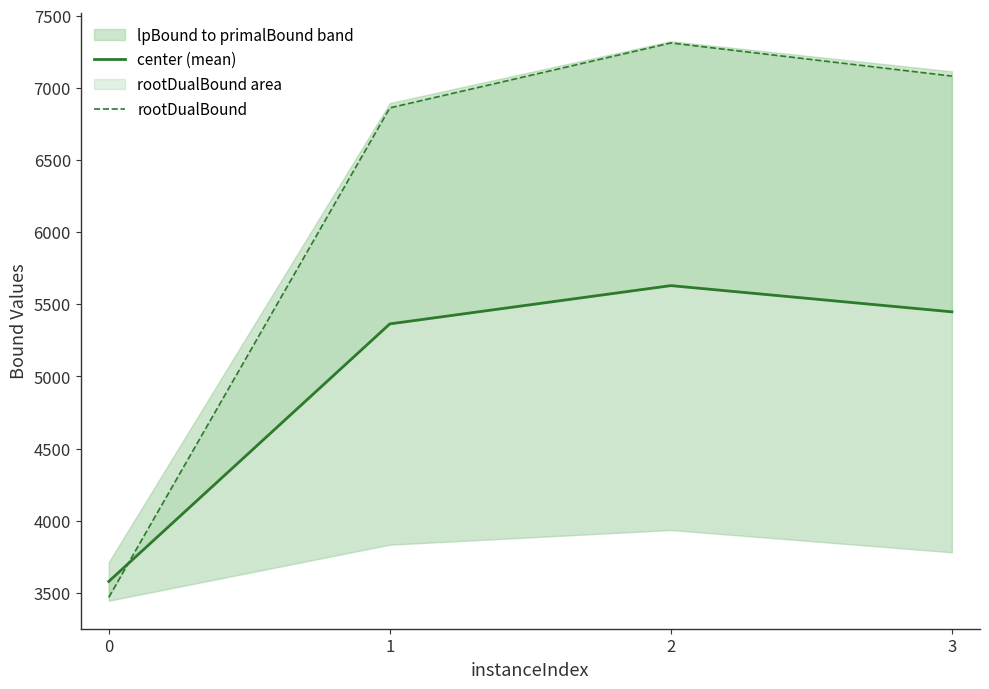

What is the value of the rootDualBound point at the 2nd from the left?

6861.8